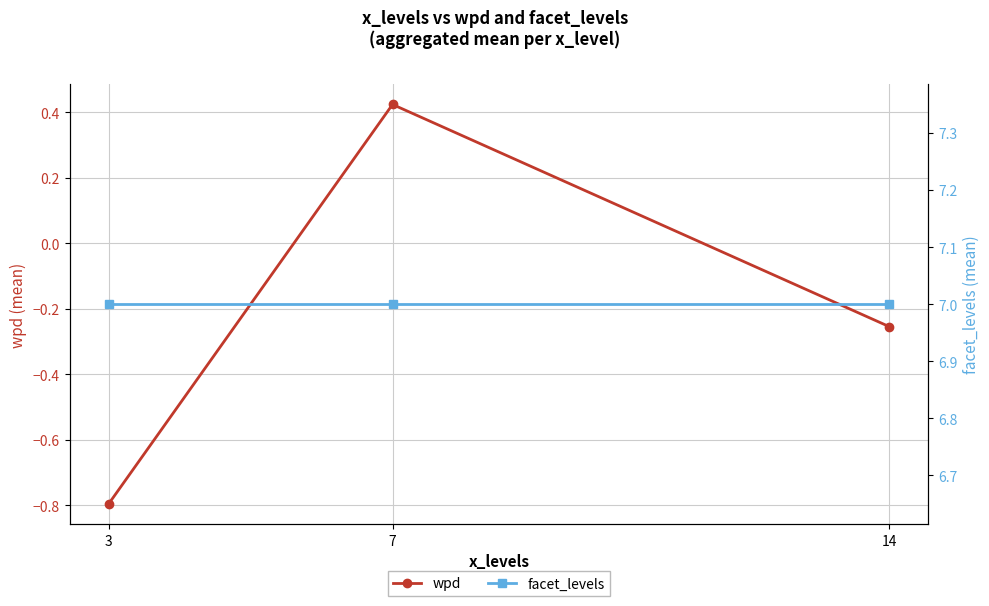

What is the total value across all series at 7?

7.4